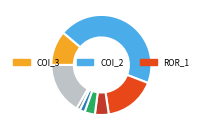

Is there a majority slice in this chart?

No